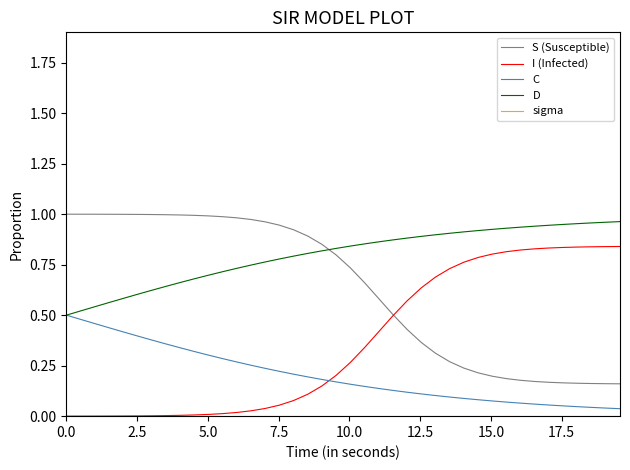

Which series has the largest total across all categories?

D